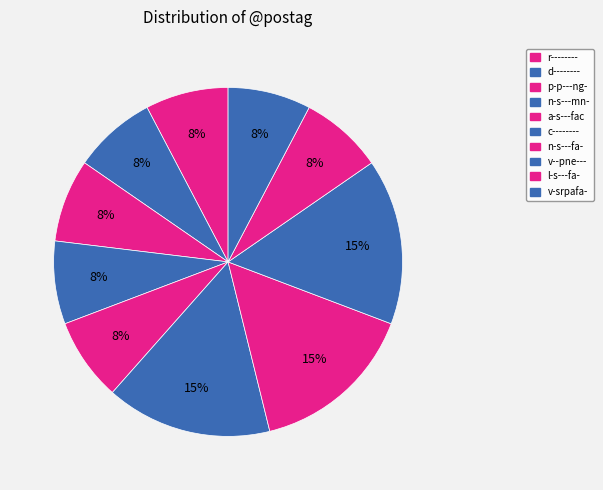

Is the sum of r-------- and n-s---fa- greater than half?

No